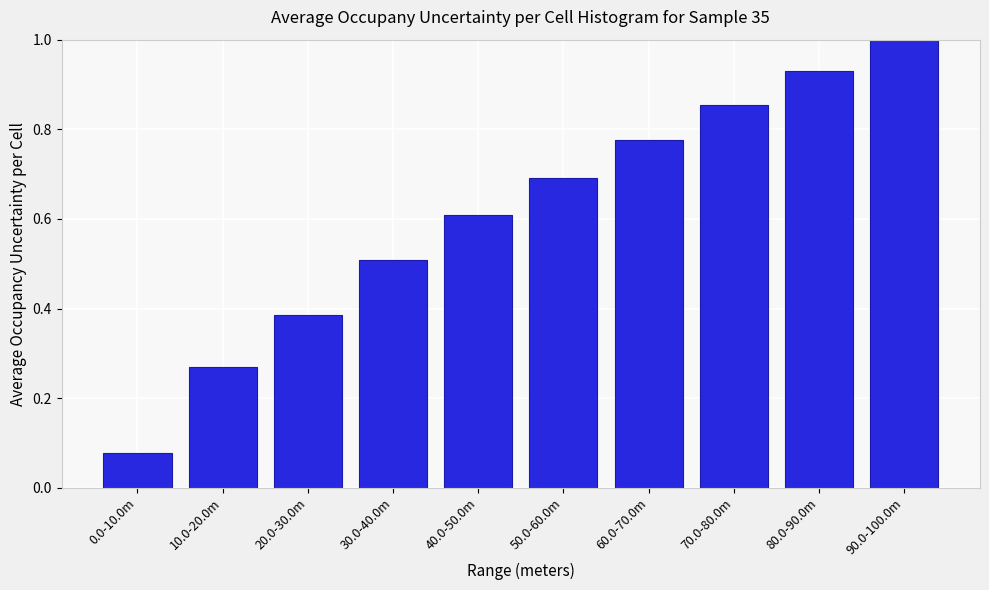

What is the sum of the values at 30.0-40.0m and 70.0-80.0m?

1.4